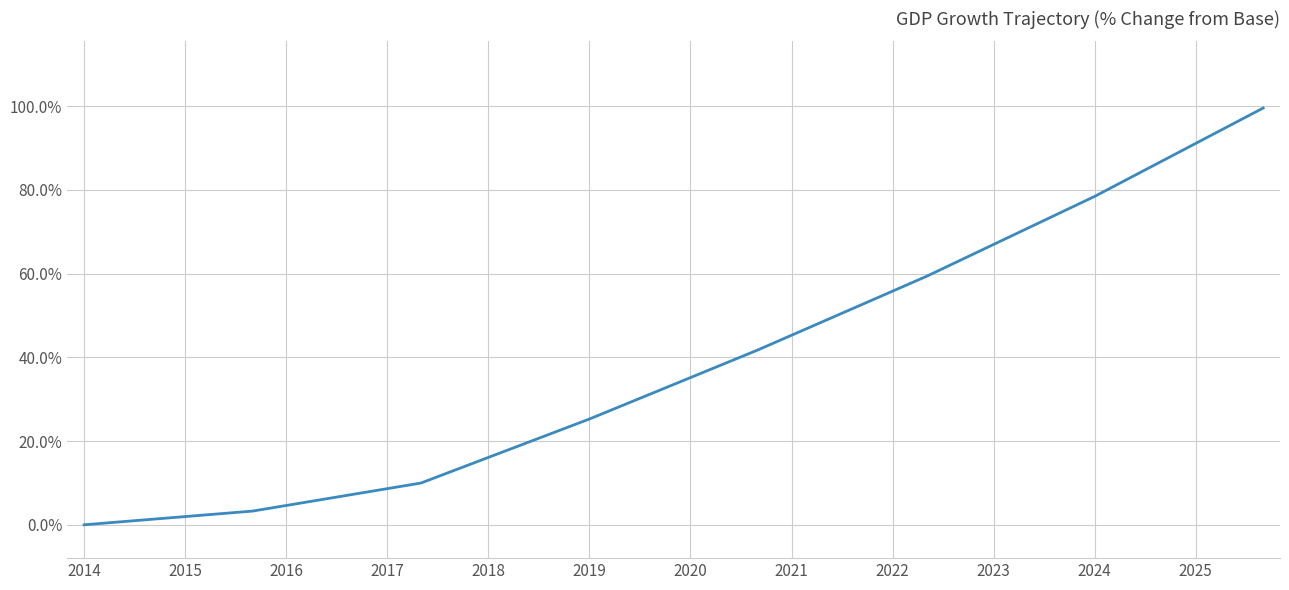

What is the maximum value shown in the chart?

99.5